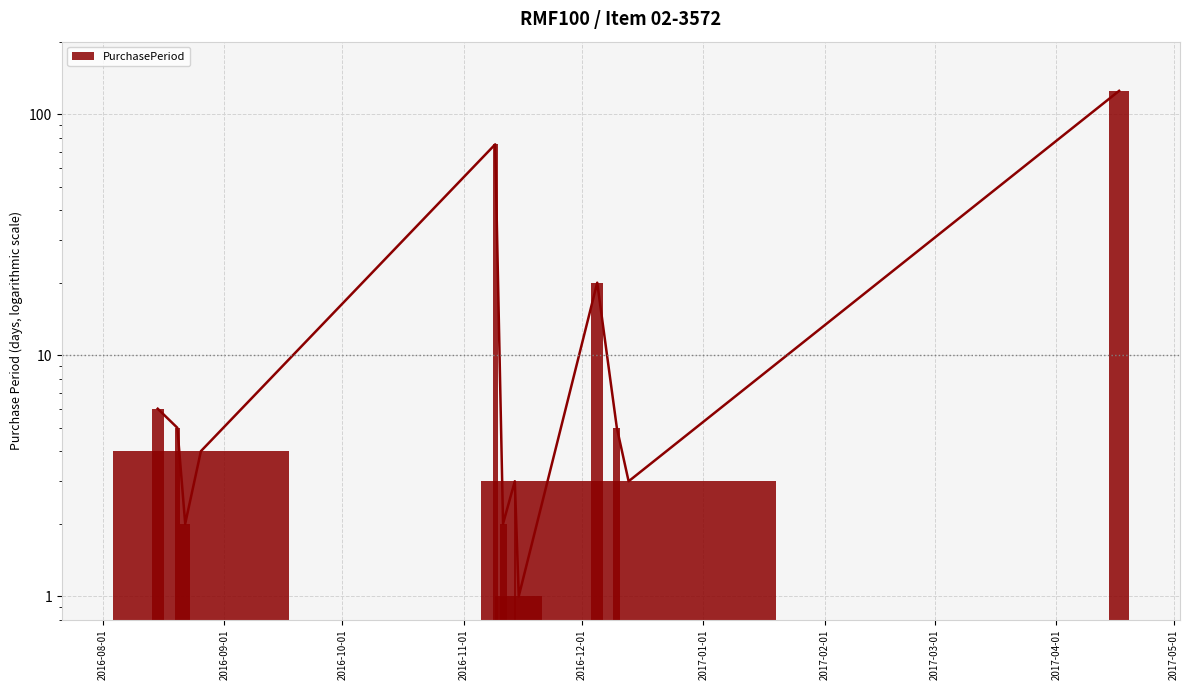

What is the difference between the second highest and second lowest values?

73